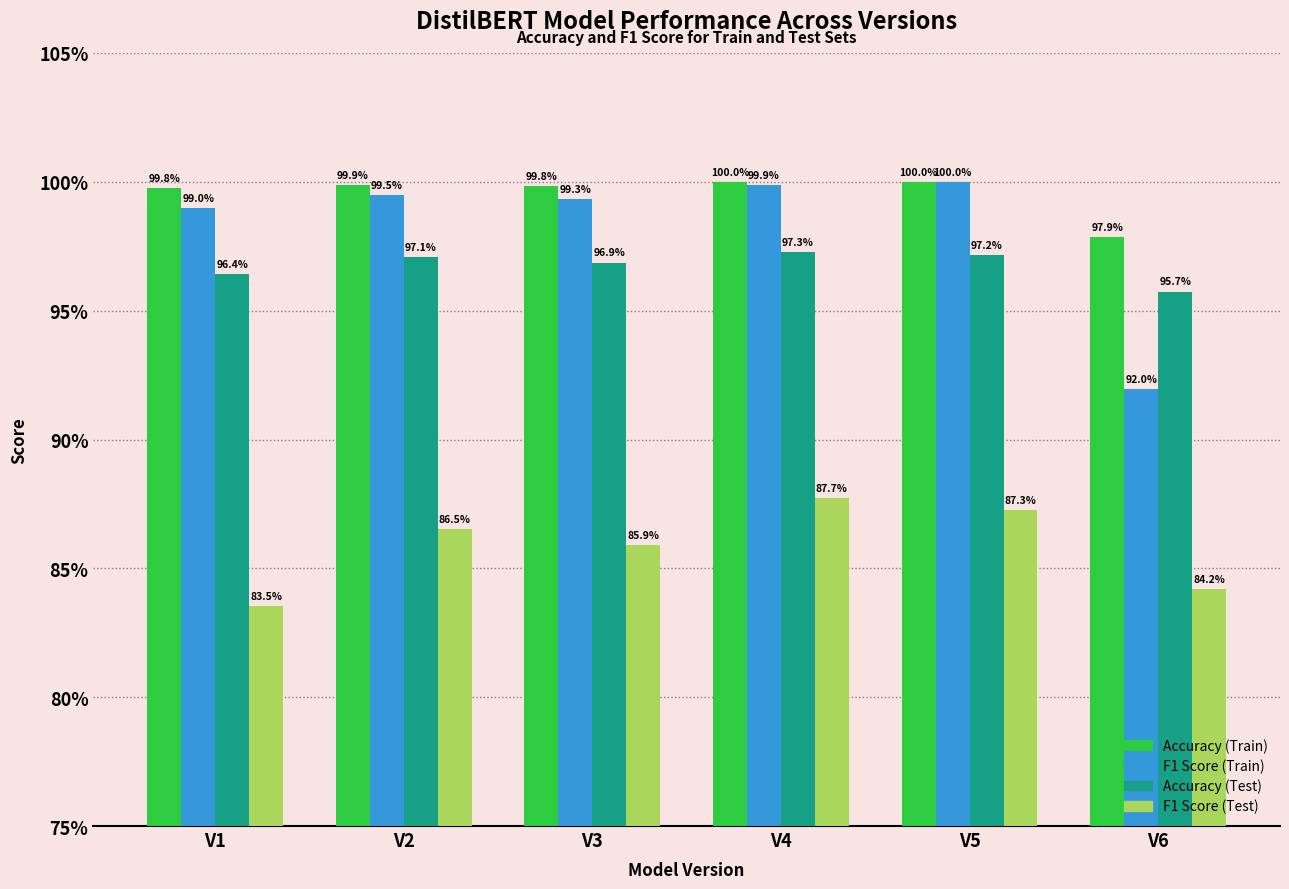

What are all the series names shown in the legend?

Accuracy (Train), F1 Score (Train), Accuracy (Test), F1 Score (Test)